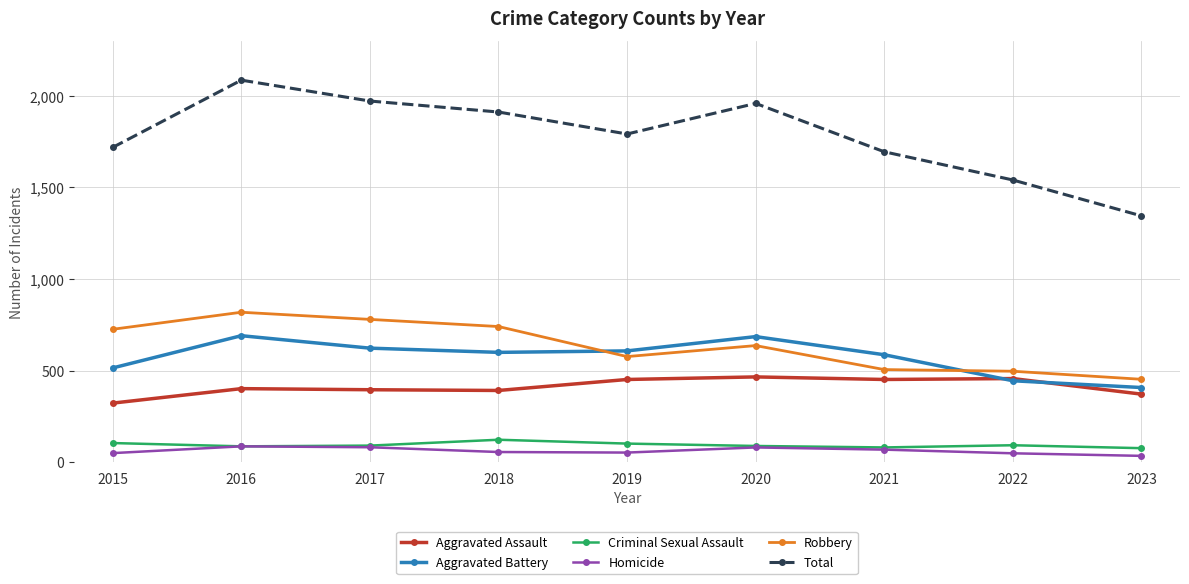

Which series has the largest range (max minus min)?

Total